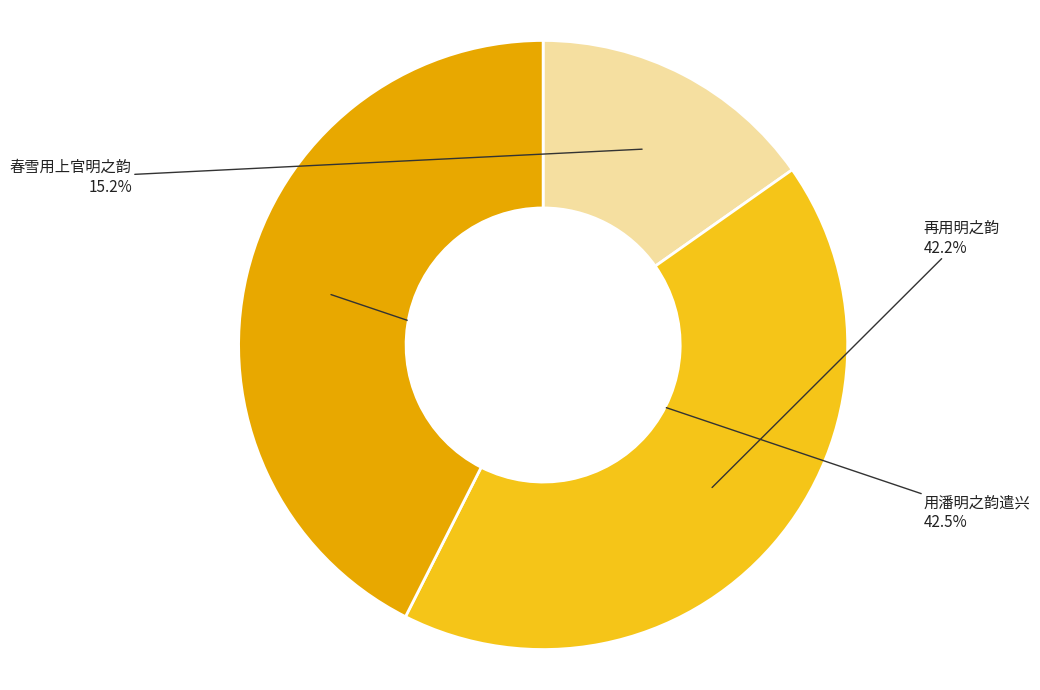

How many slices are in this pie chart?

3